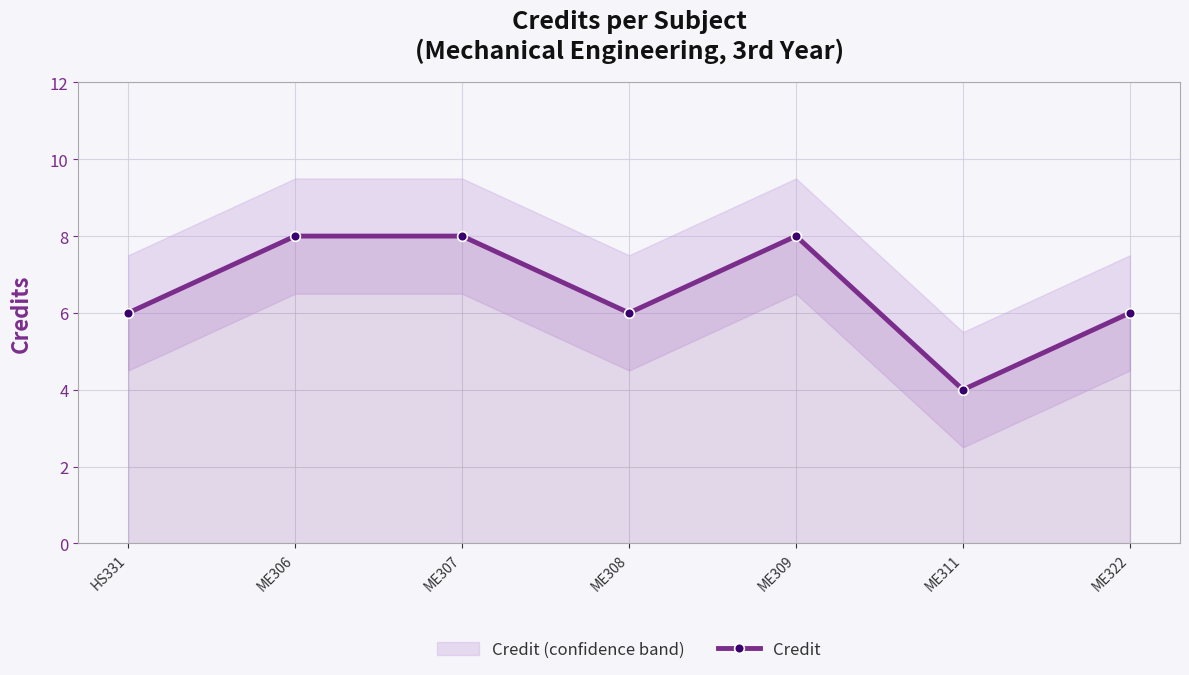

How many lines are shown in the chart?

1